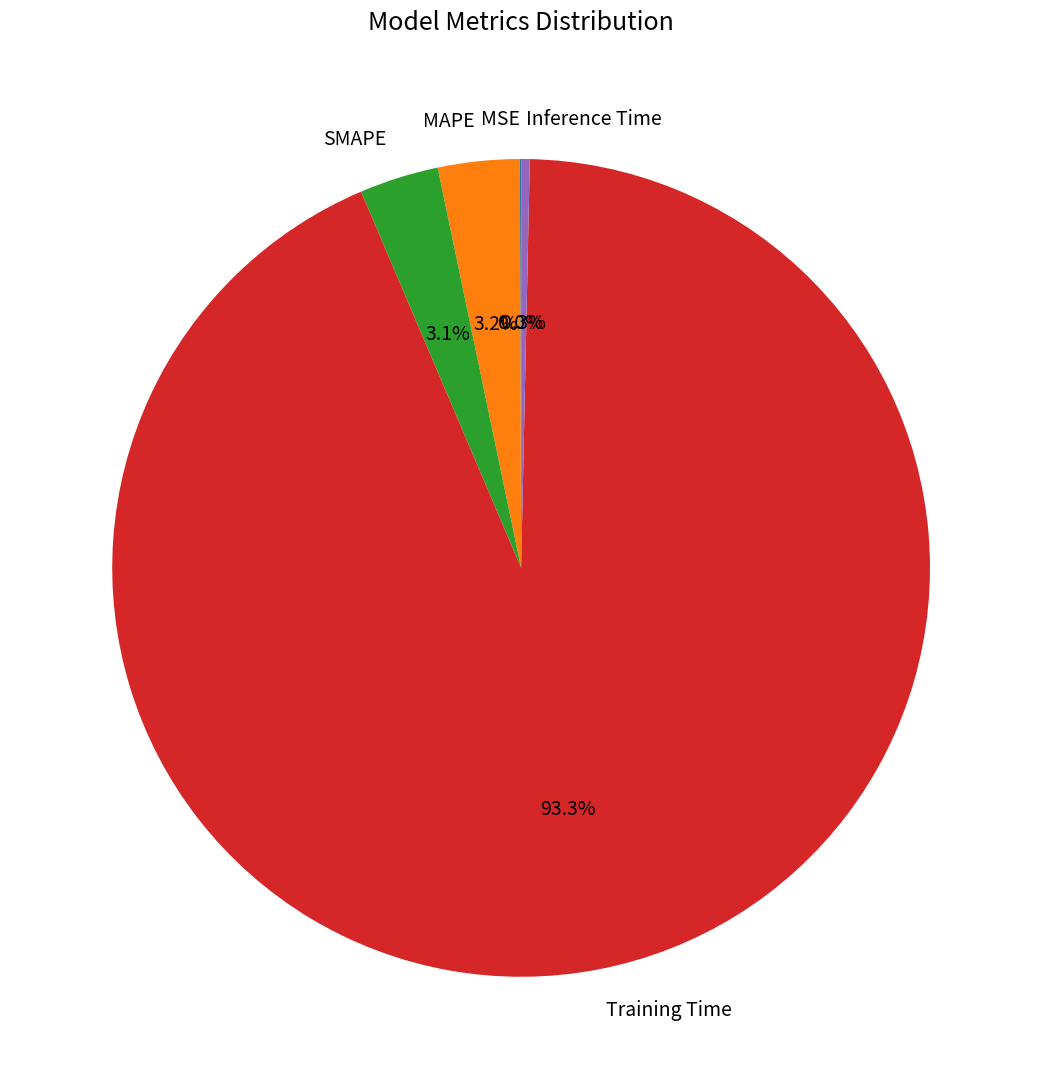

Is Training Time the majority of the pie?

Yes